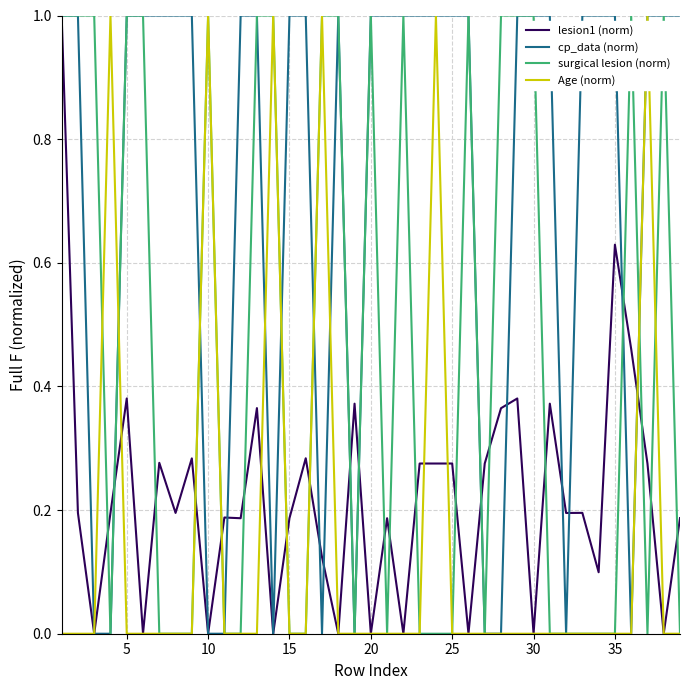

What is the difference between the maximum and minimum values in the surgical lesion (norm) series?

1.0